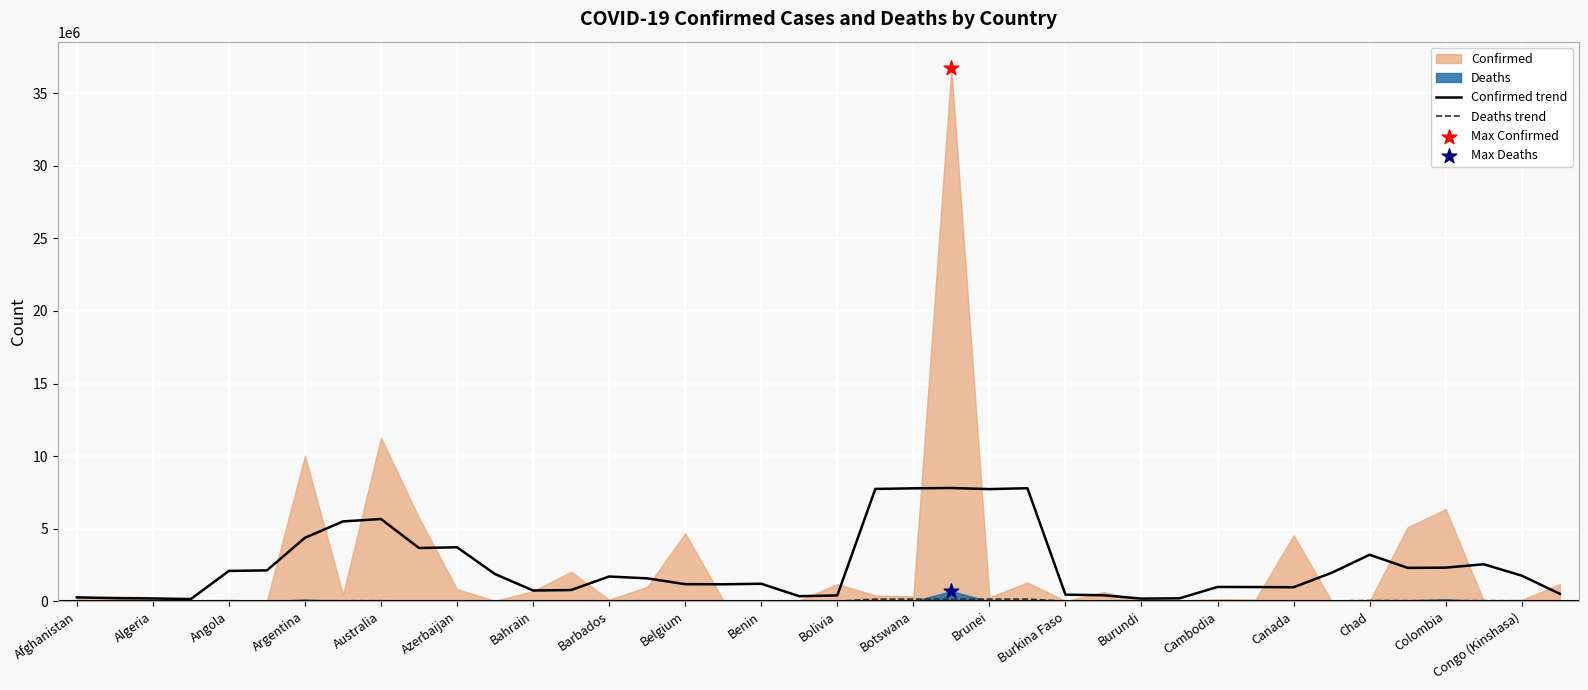

At how many categories does at least one series exceed 4654448?

7